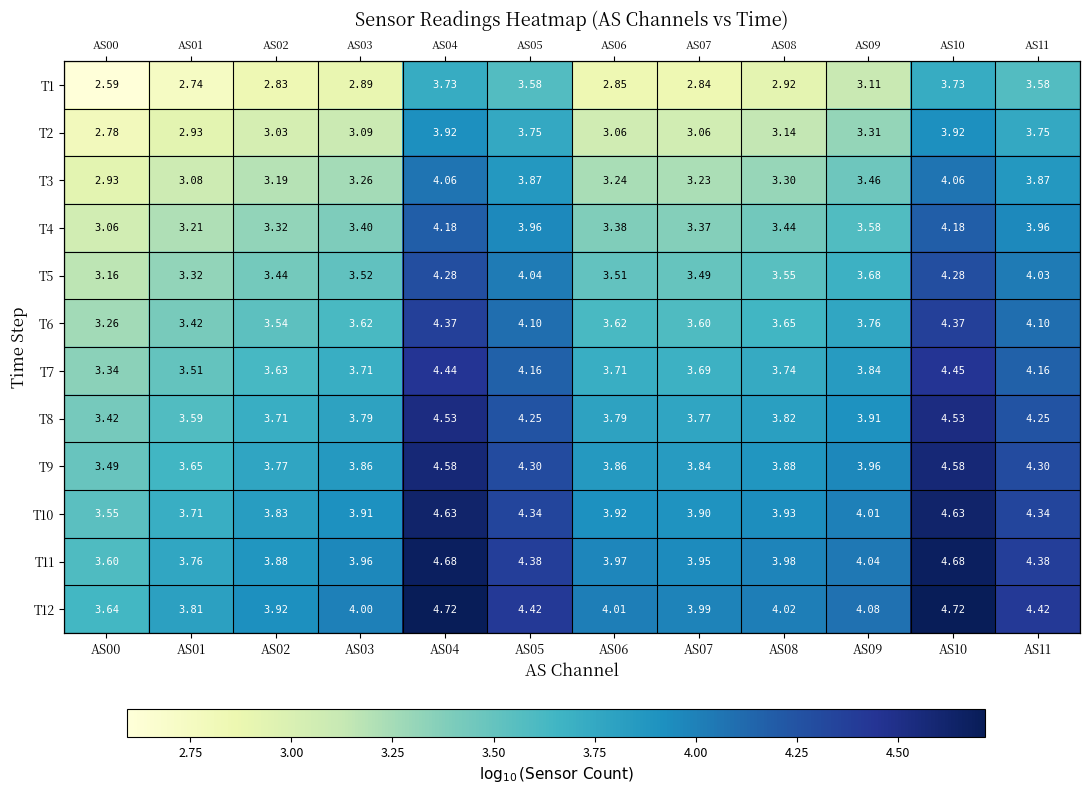

What is the sum of the T11 values at AS04 and AS09?

8.7